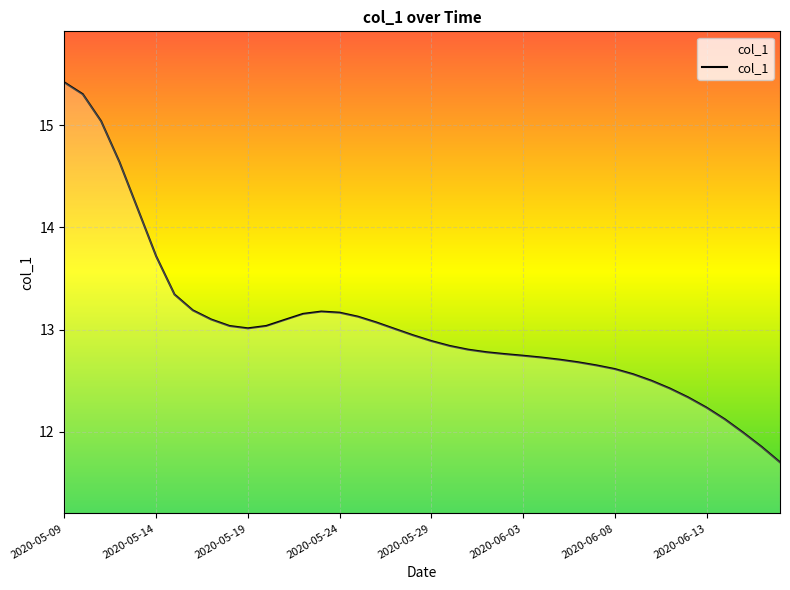

What is the difference between the maximum and minimum values?

3.7